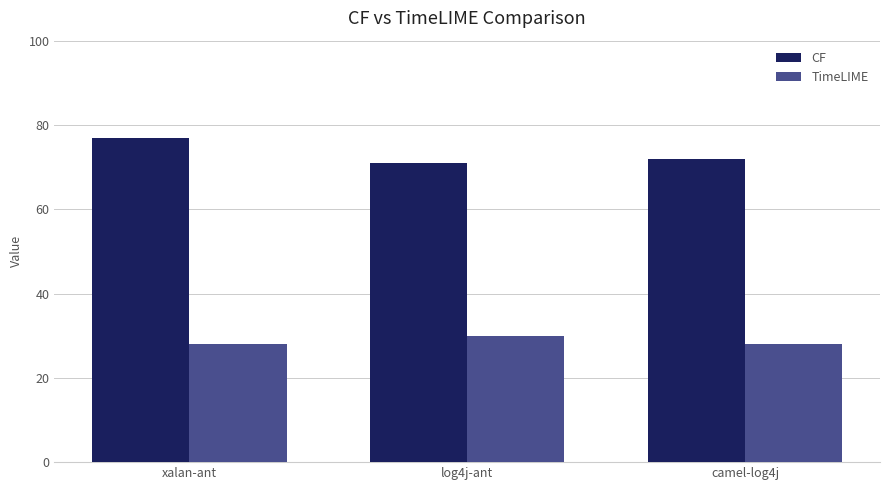

Which series has the widest spread of values?

CF